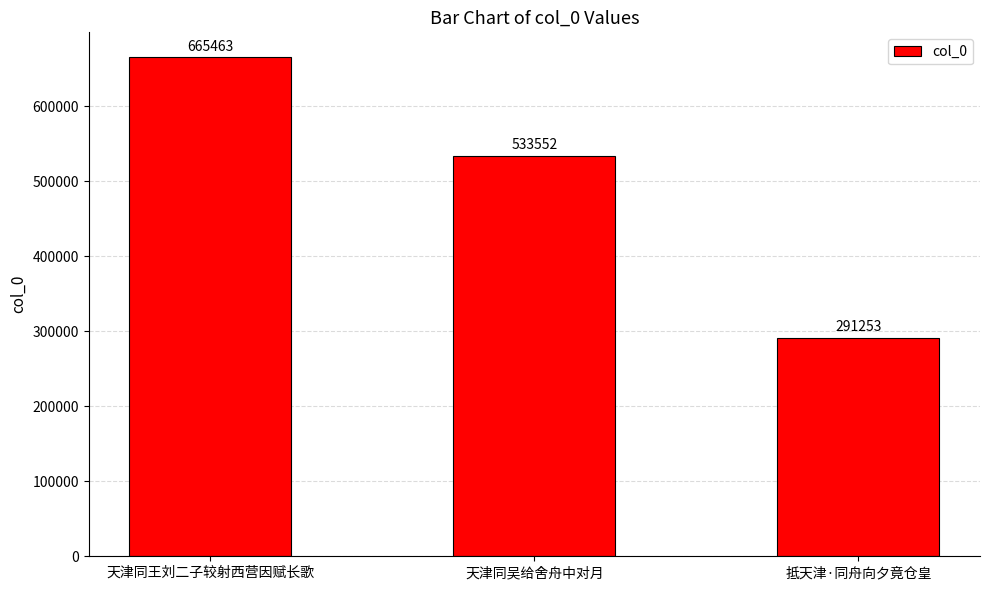

What is the ratio of the value at 抵天津·同舟向夕竟仓皇 to the value at 天津同吴给舍舟中对月?

0.5